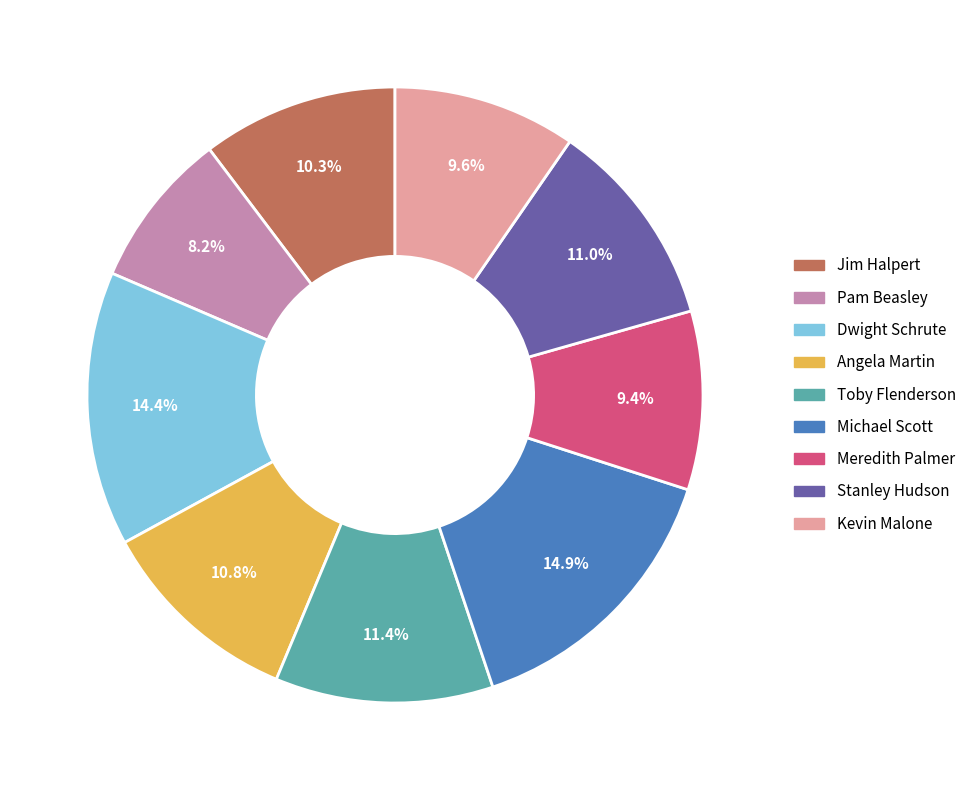

What percentage is the Meredith Palmer slice, to the nearest percent?

9%